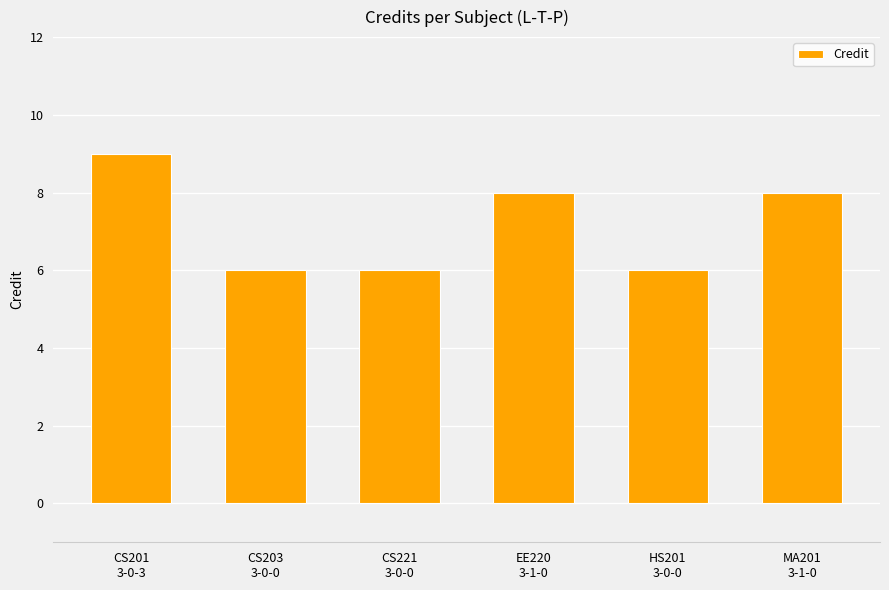

What is the sum of all values?

43